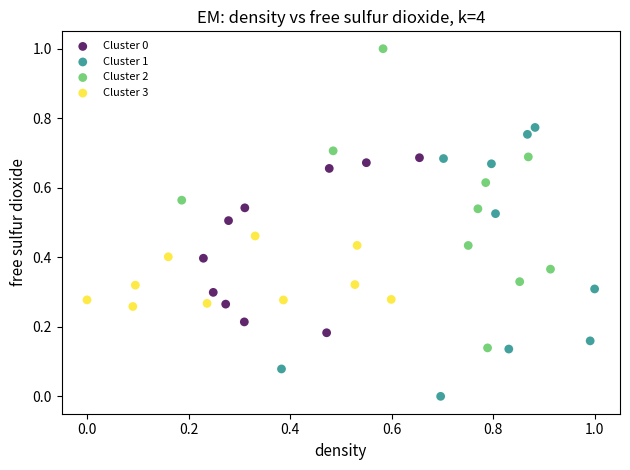

Which series reaches the minimum Y coordinate?

Cluster 1